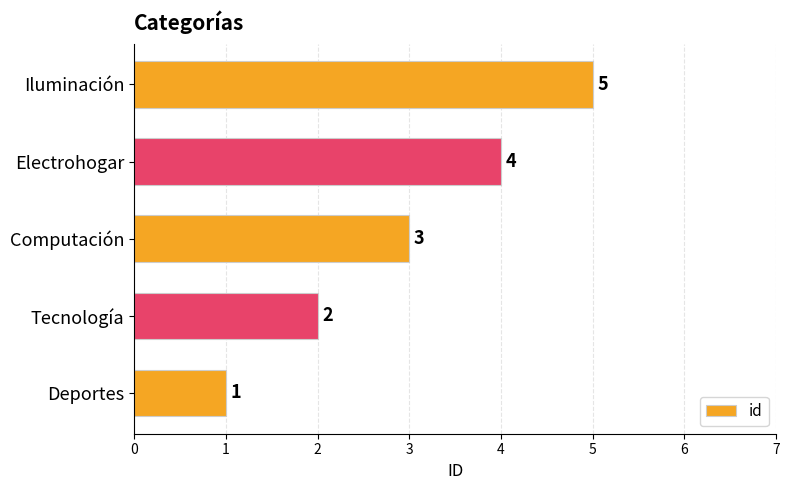

At which category does the chart reach its peak across all series?

Iluminación